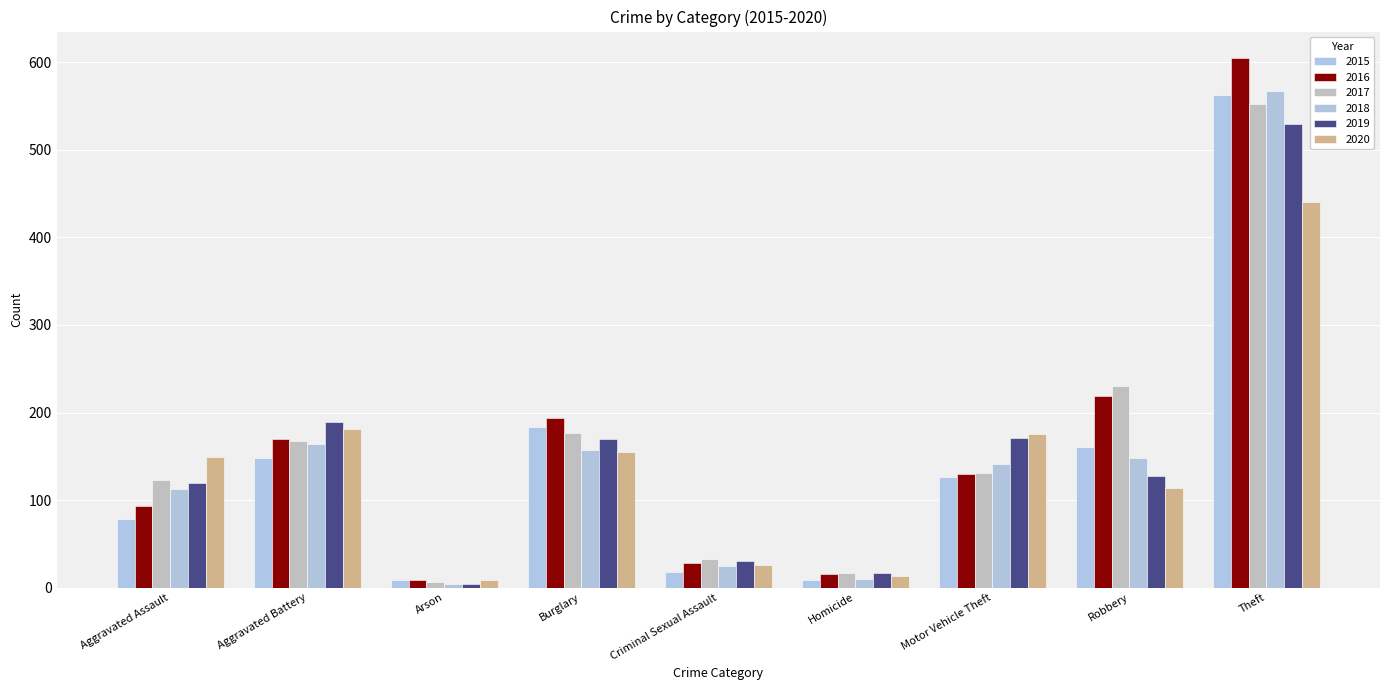

Reading right to left, what are all the values shown in this chart?

2015: 563	161	126	9	18	183	9	148	78
2016: 605	219	130	15	28	194	9	170	93
2017: 552	230	131	17	33	177	6	167	123
2018: 567	148	141	10	25	157	4	164	113
2019: 530	127	171	17	30	170	4	189	119
2020: 440	114	176	13	26	155	9	181	149